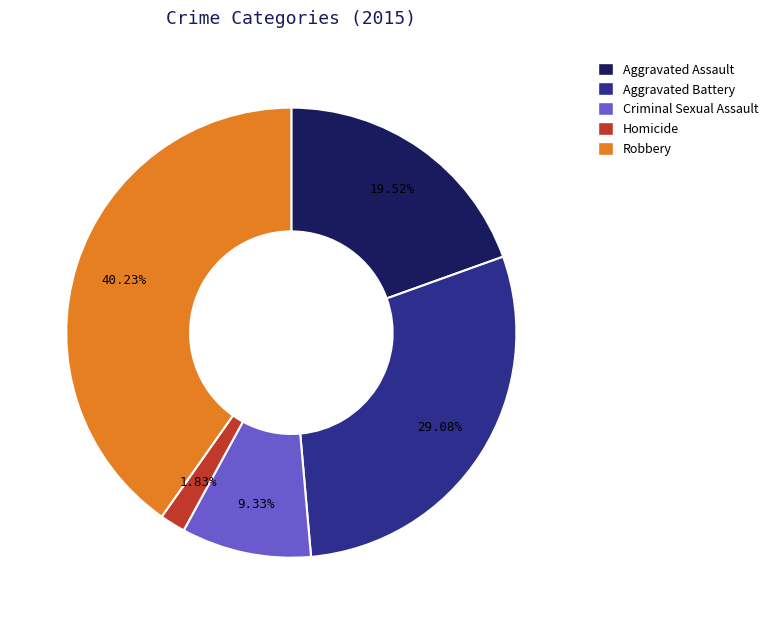

Rank the categories by value from lowest to highest.

Homicide, Criminal Sexual Assault, Aggravated Assault, Aggravated Battery, Robbery